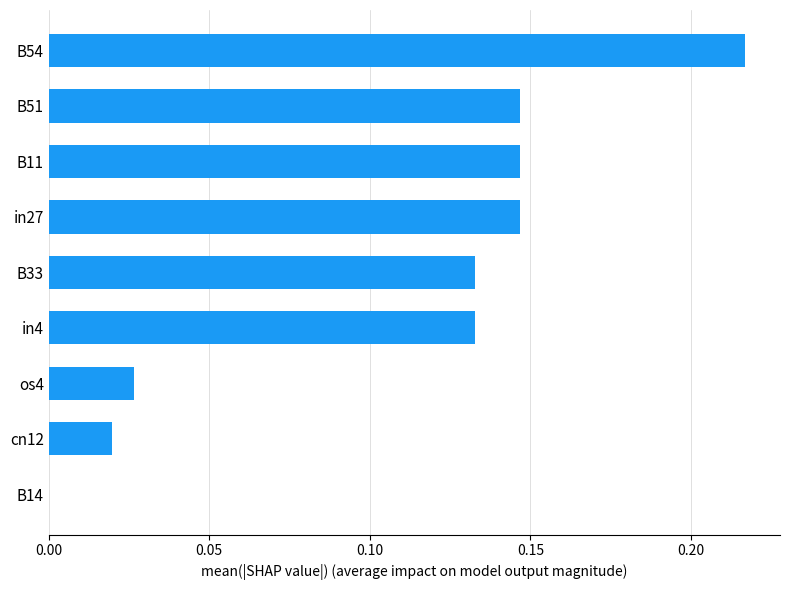

At which category does the chart reach its peak across all series?

B54